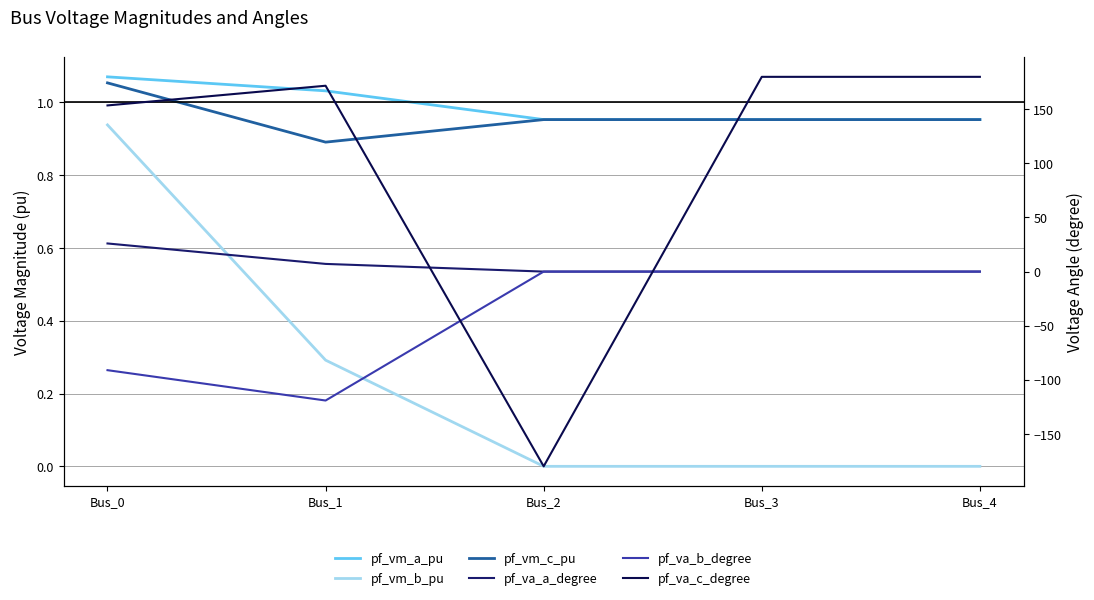

What is the difference between the pf_vm_c_pu values at Bus_1 and Bus_4?

0.1